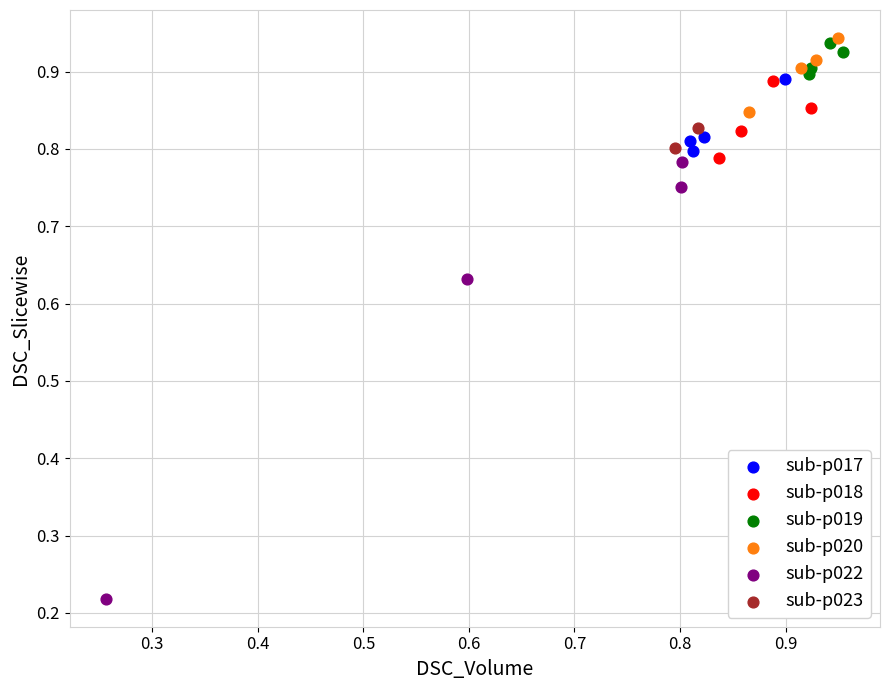

What are all the series names shown in the legend?

sub-p017, sub-p018, sub-p019, sub-p020, sub-p022, sub-p023